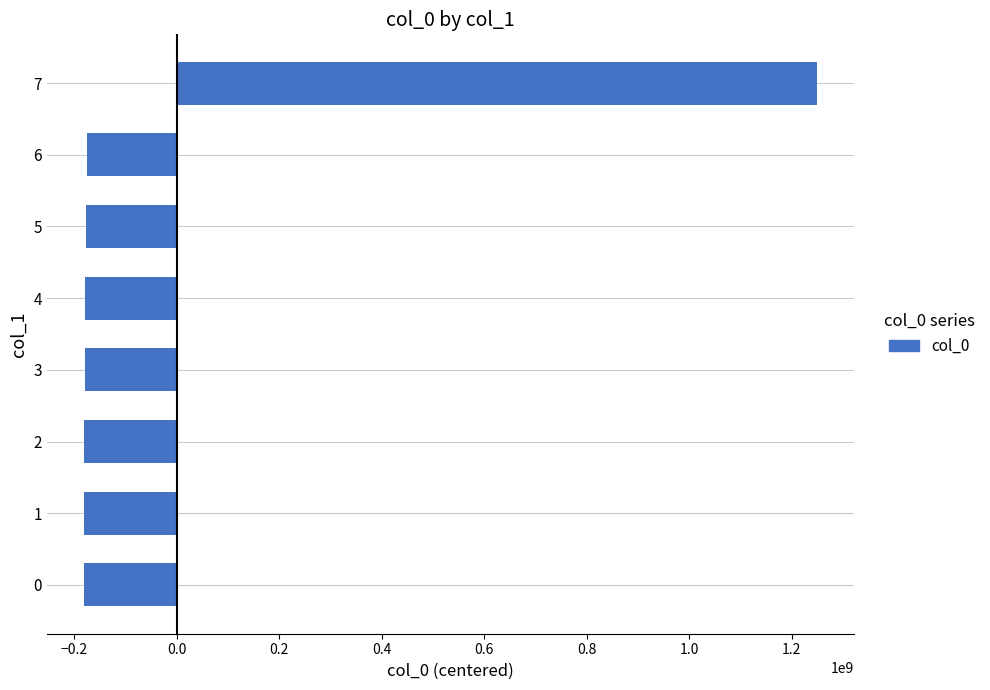

The value at 1 is -280212443.8. True or false?

False